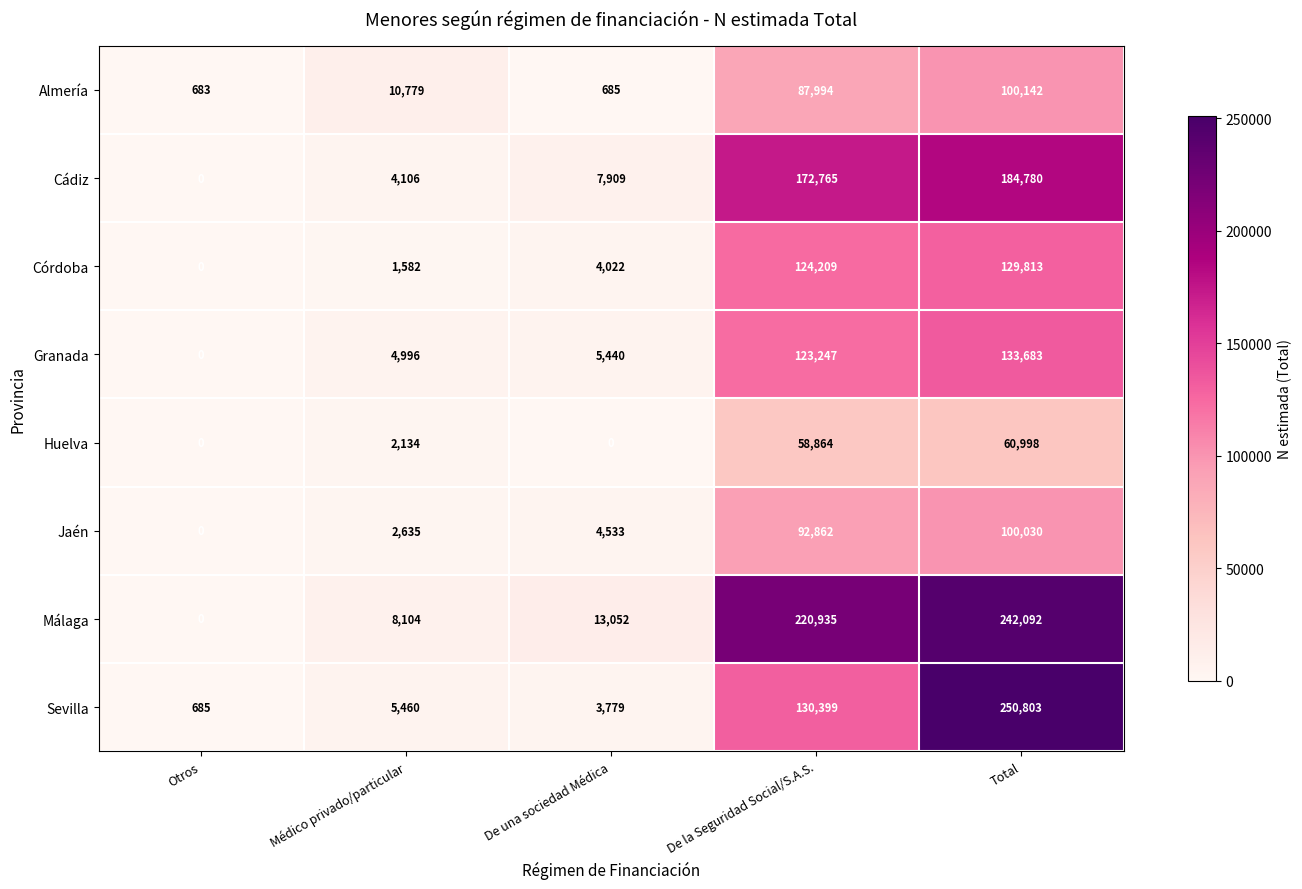

What is the maximum value shown in the chart?

250803